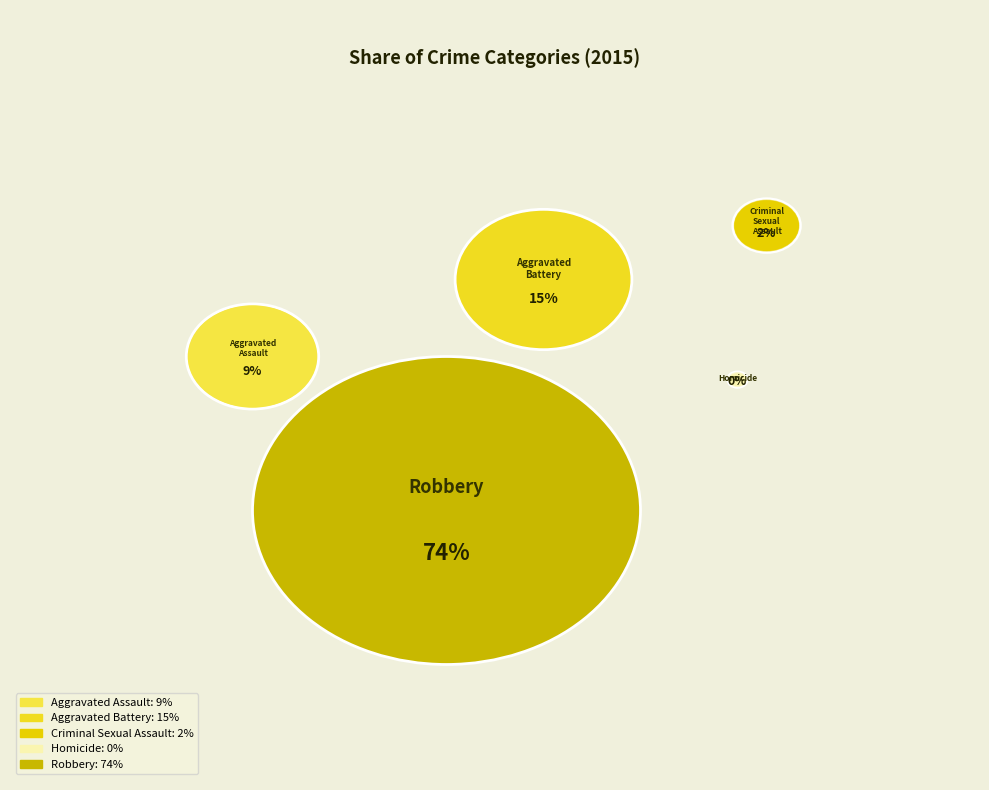

What is the largest slice in the pie chart?

Robbery